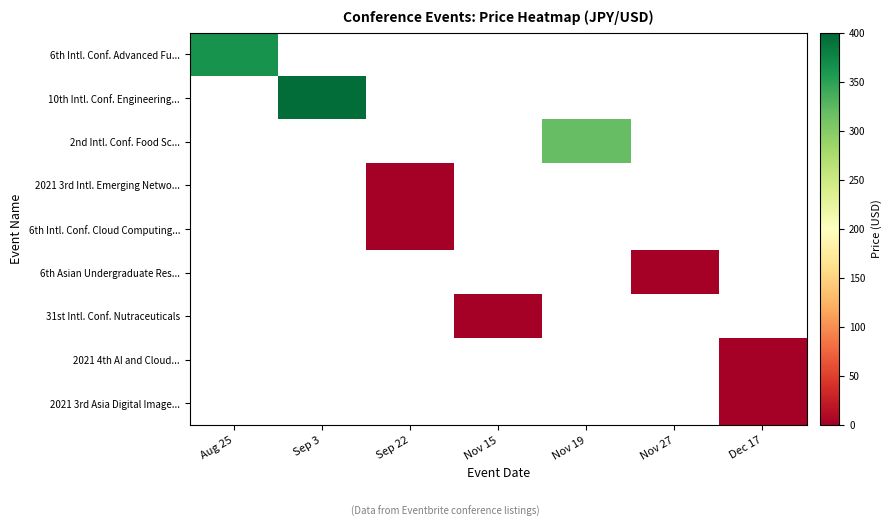

Is the value of 2021 3rd Asia Digital Image... at Dec 17 greater than the value of 2nd Intl. Conf. Food Sc... at Nov 15?

No